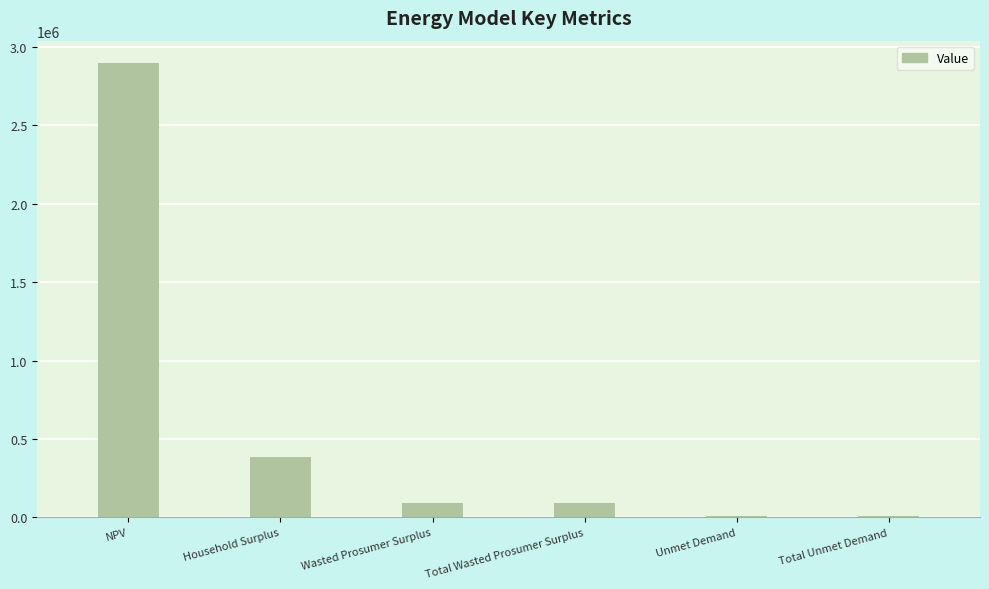

Count the number of categories in the chart.

6